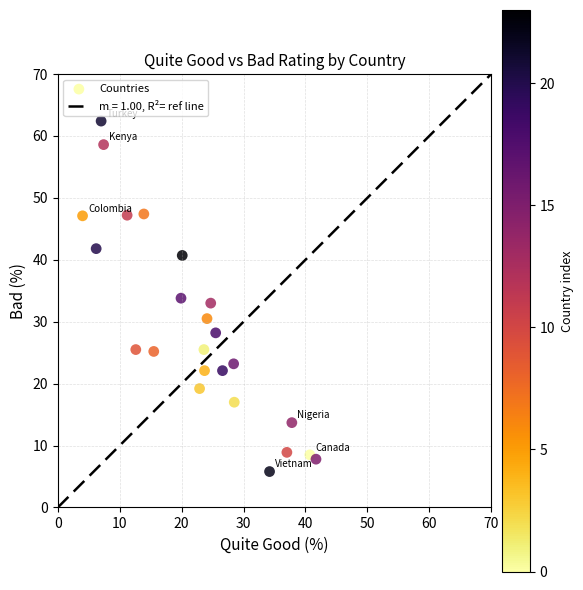

What is the range of X values (max minus min)?

37.7